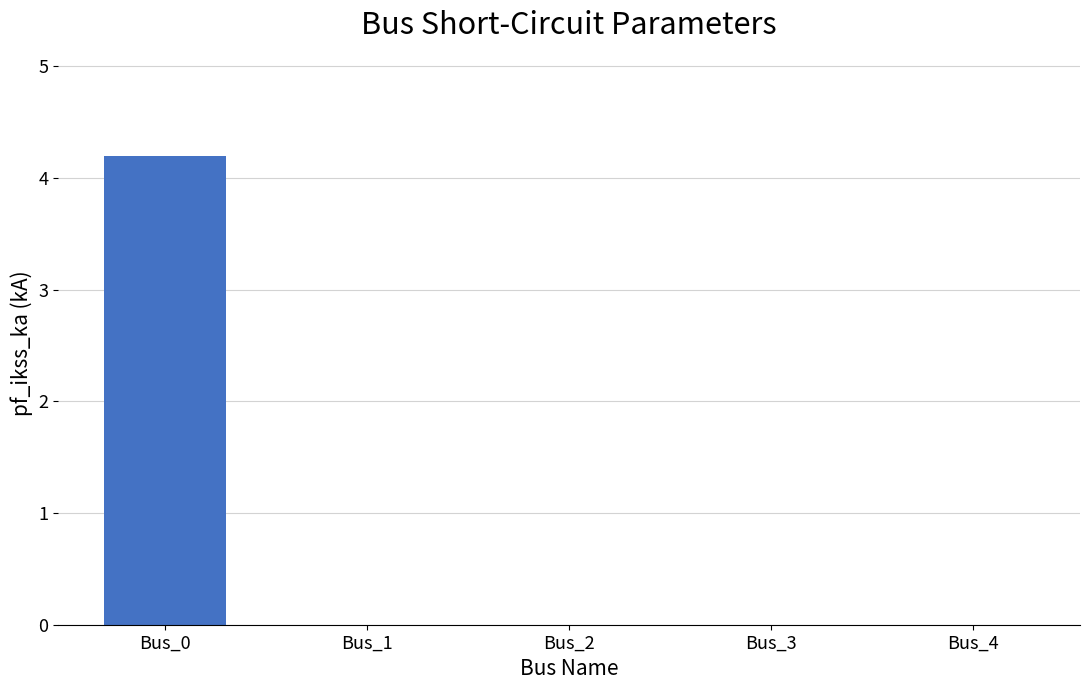

Reading left to right, list all the values displayed in this chart.

4.2	0.0	0.0	0.0	0.0